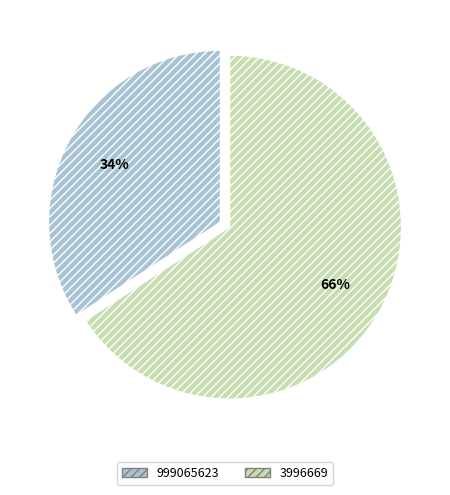

Do 3996669 and 999065623 together represent more than half of the pie?

Yes